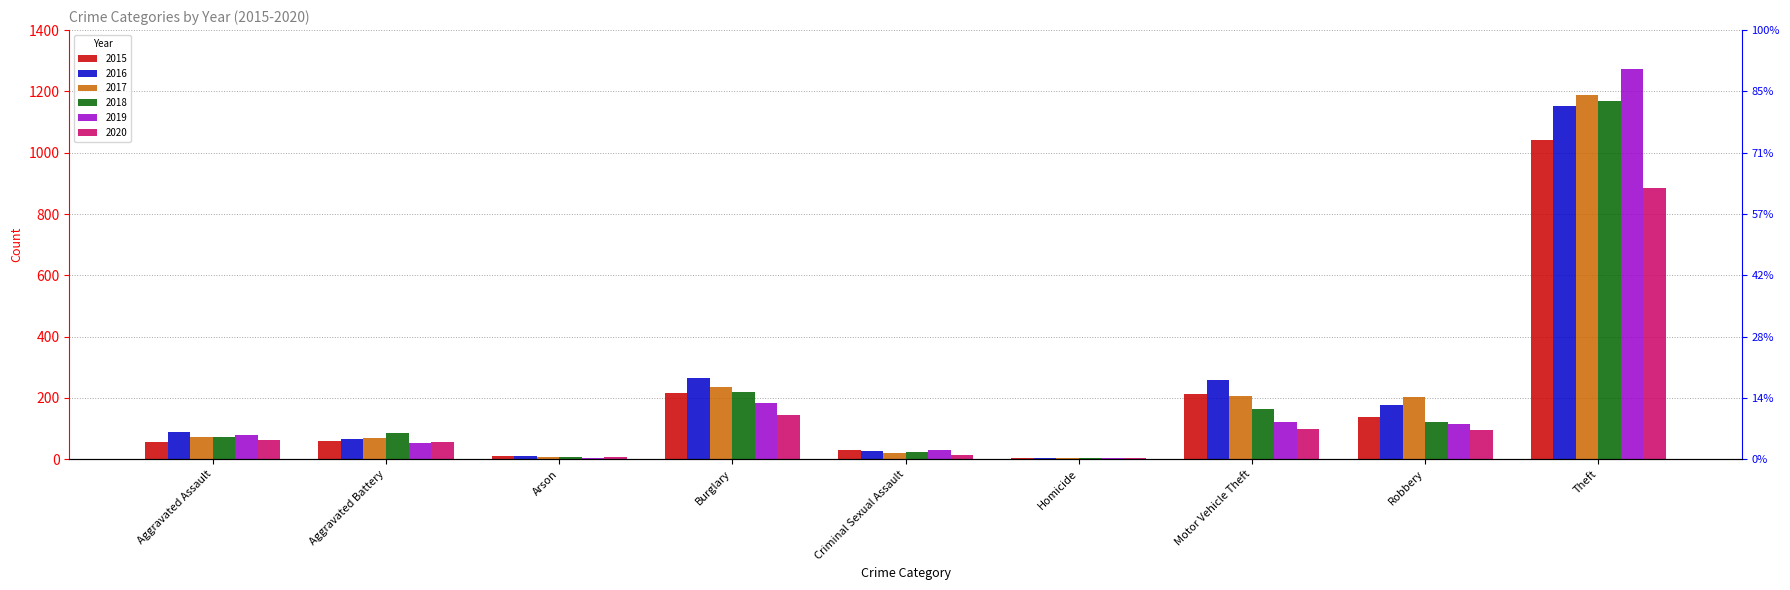

What is the label of the 8th bar from the left?

Robbery